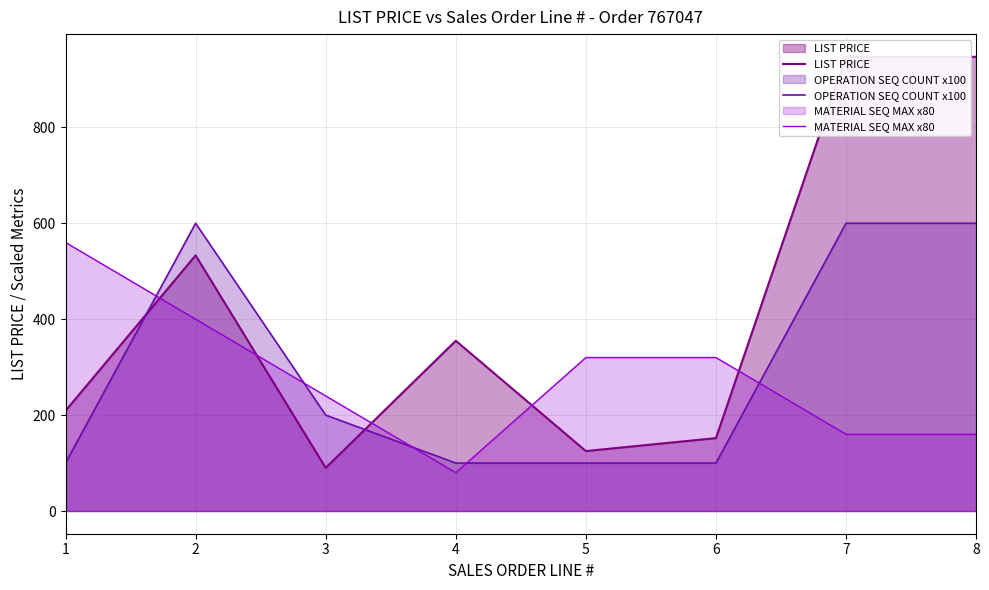

Rank the series at 4 from highest to lowest value.

LIST PRICE, OPERATION SEQ COUNT x100, MATERIAL SEQ MAX x80